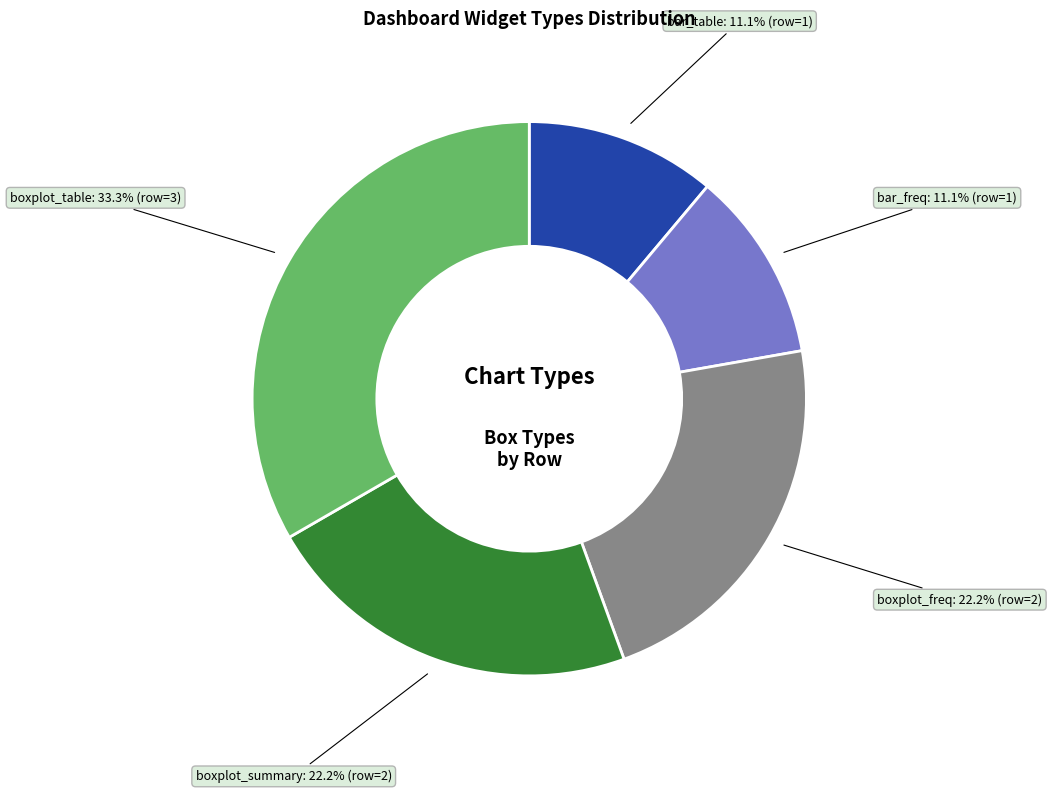

Is there any slice that represents more than half of the pie?

No